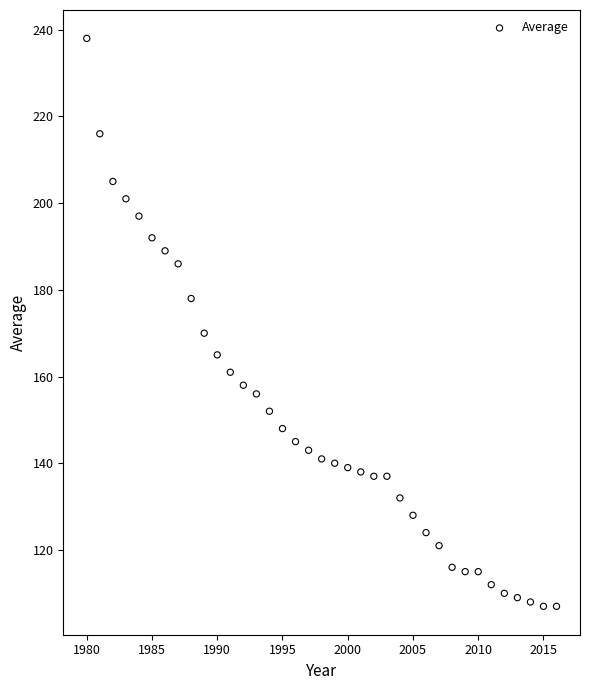

What Y value in the scatter plot is closest to 172?

170